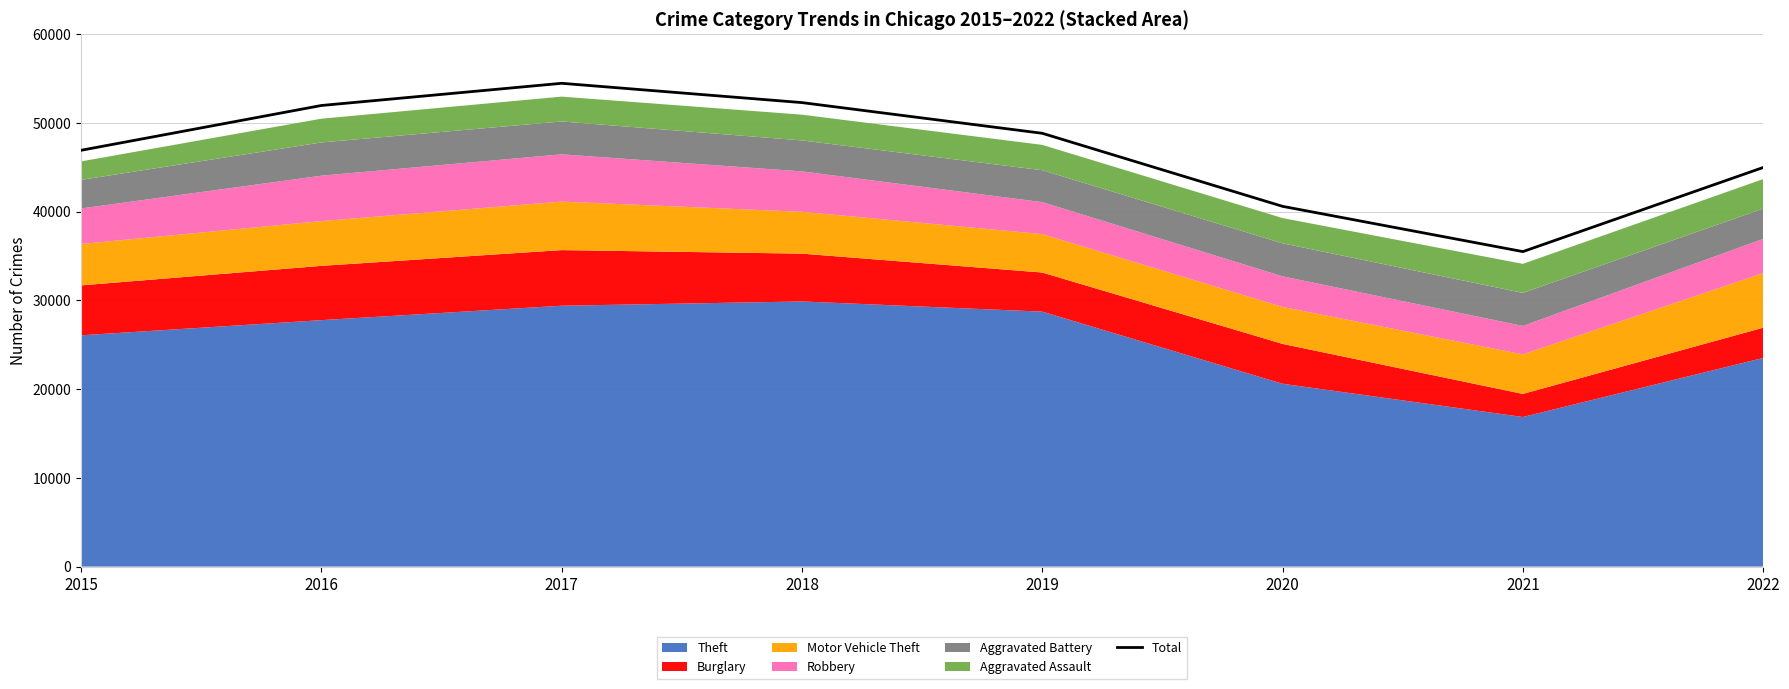

At which category does the chart reach its minimum across all series?

2021